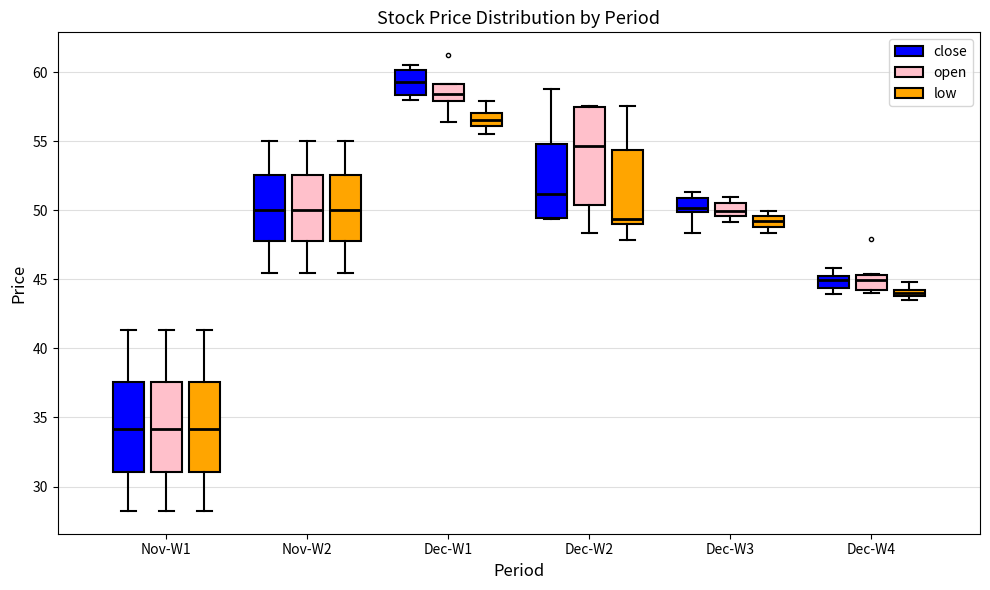

Comparing the boxes themselves (not the whiskers), which one is the tallest?

Dec-W2 (open)